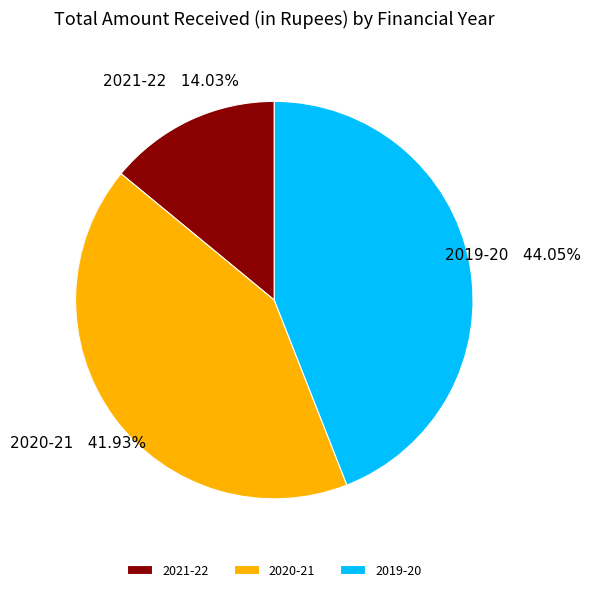

Which slice is the largest?

2019-20